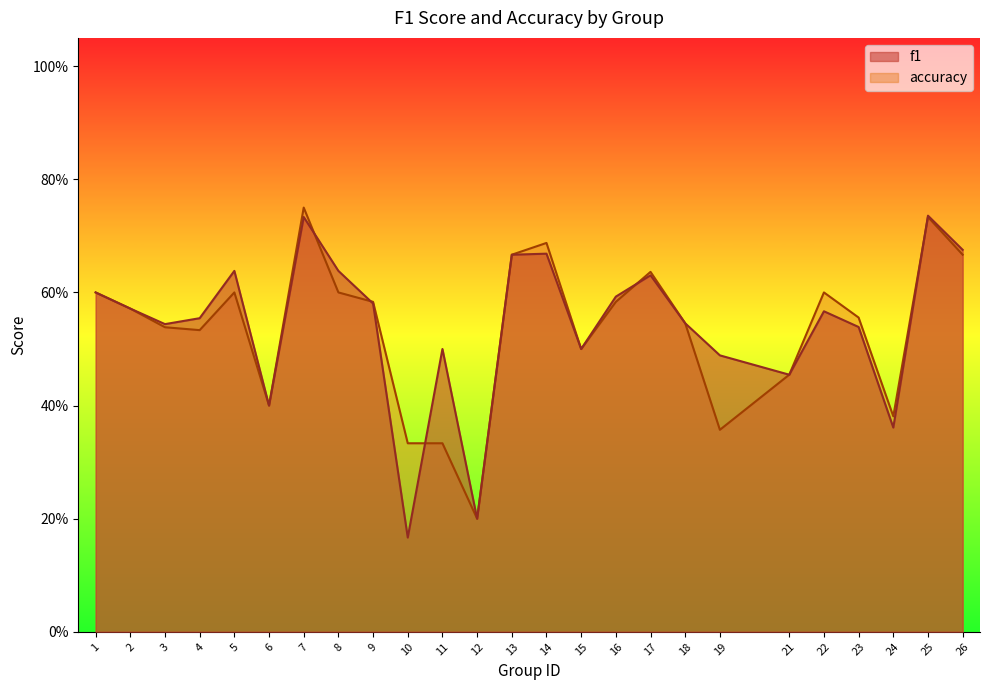

Is it true that f1 equals 0.6 at 22?

True